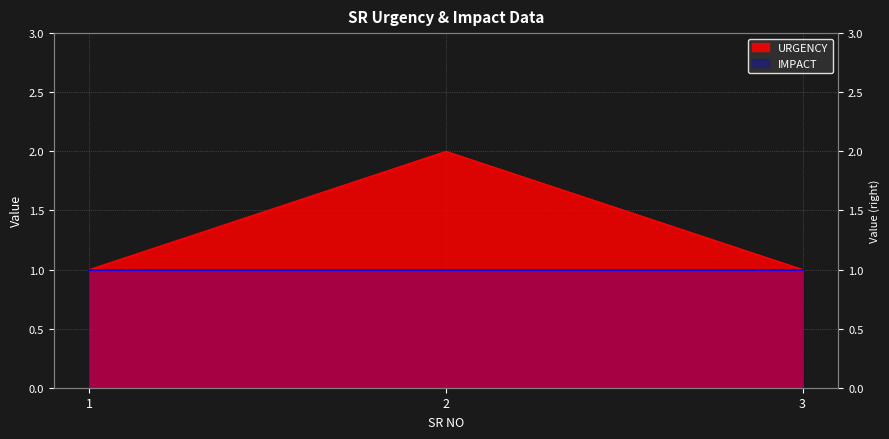

What is the average value?

1